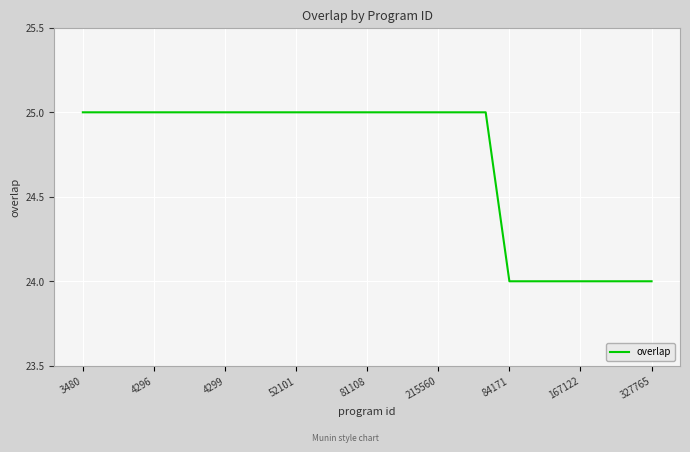

What is the maximum value shown in the chart?

25